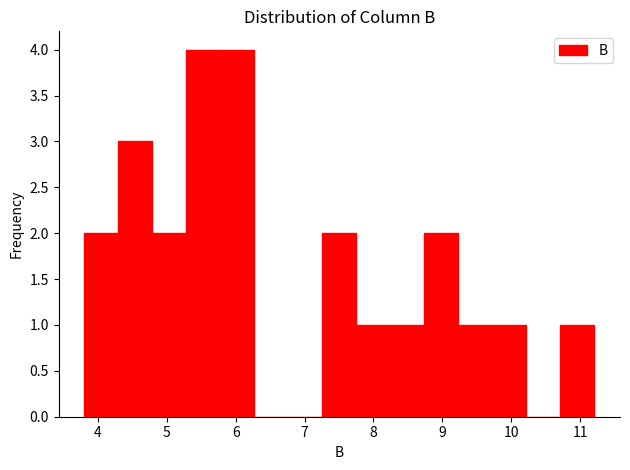

How tall is the bar that spans 9.7 to 10.2 on the x-axis? Neither the bar edges nor the heights are printed on the chart, so give them approximately, as read against the axes.

1